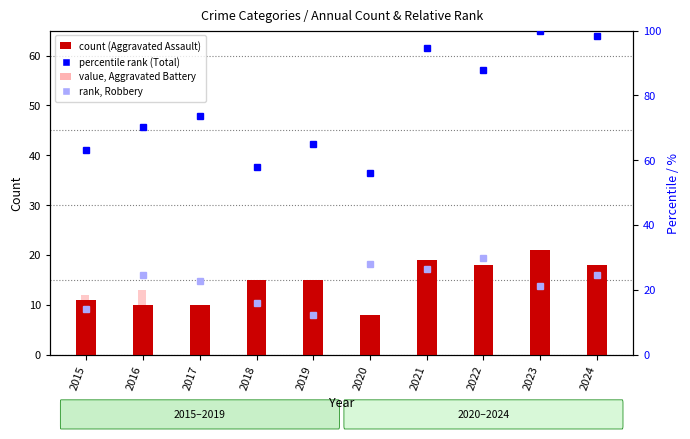

What is the value of the Robbery (% of max) bar at the 7th from the left?

26.3